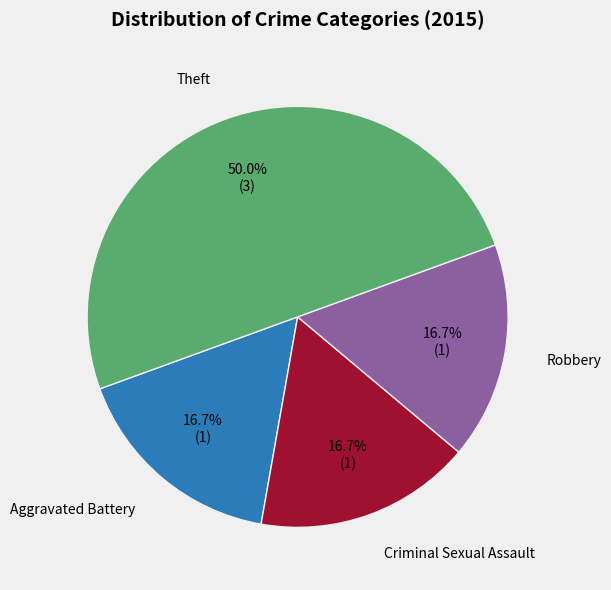

How many segments does this pie chart have?

4